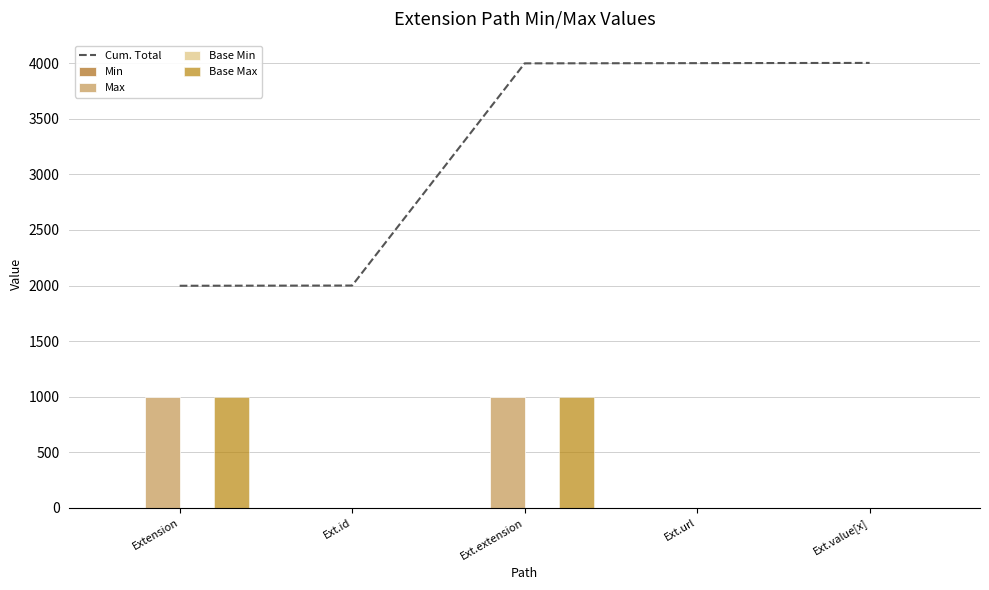

List the labels in order of Cum. Total value, largest first.

Ext.value[x], Ext.url, Ext.extension, Ext.id, Extension